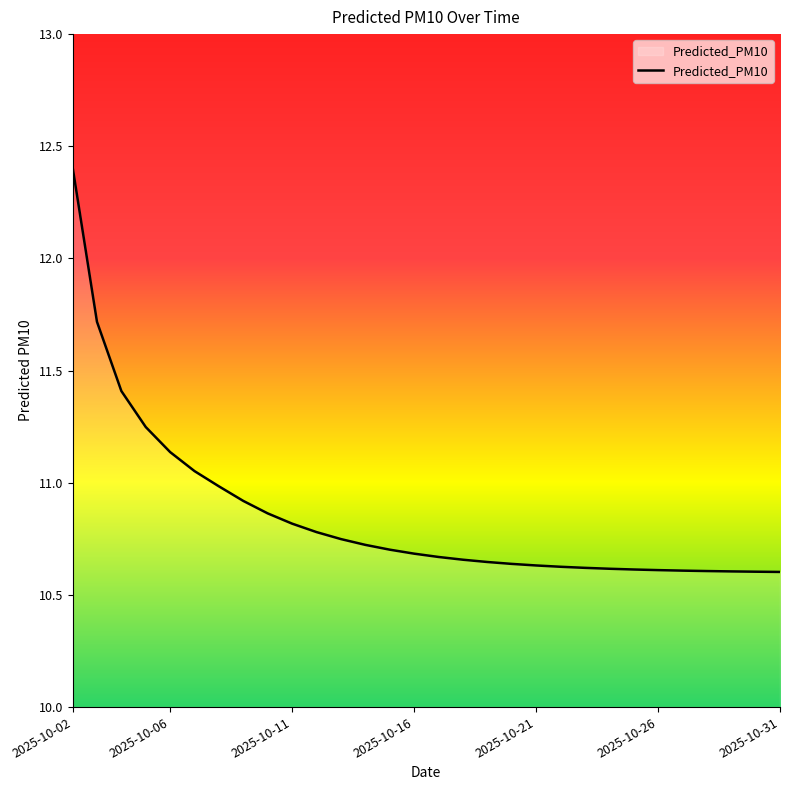

What is the greatest value displayed?

12.4